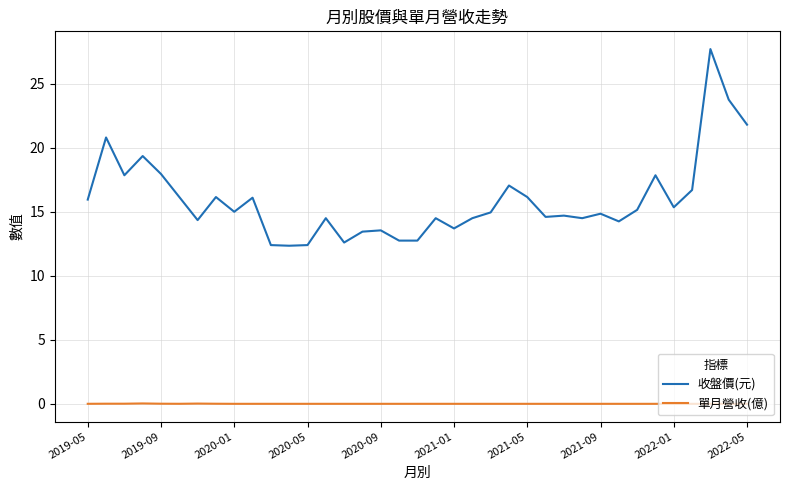

List the series in order of their peak value, lowest first.

單月營收(億), 收盤價(元)